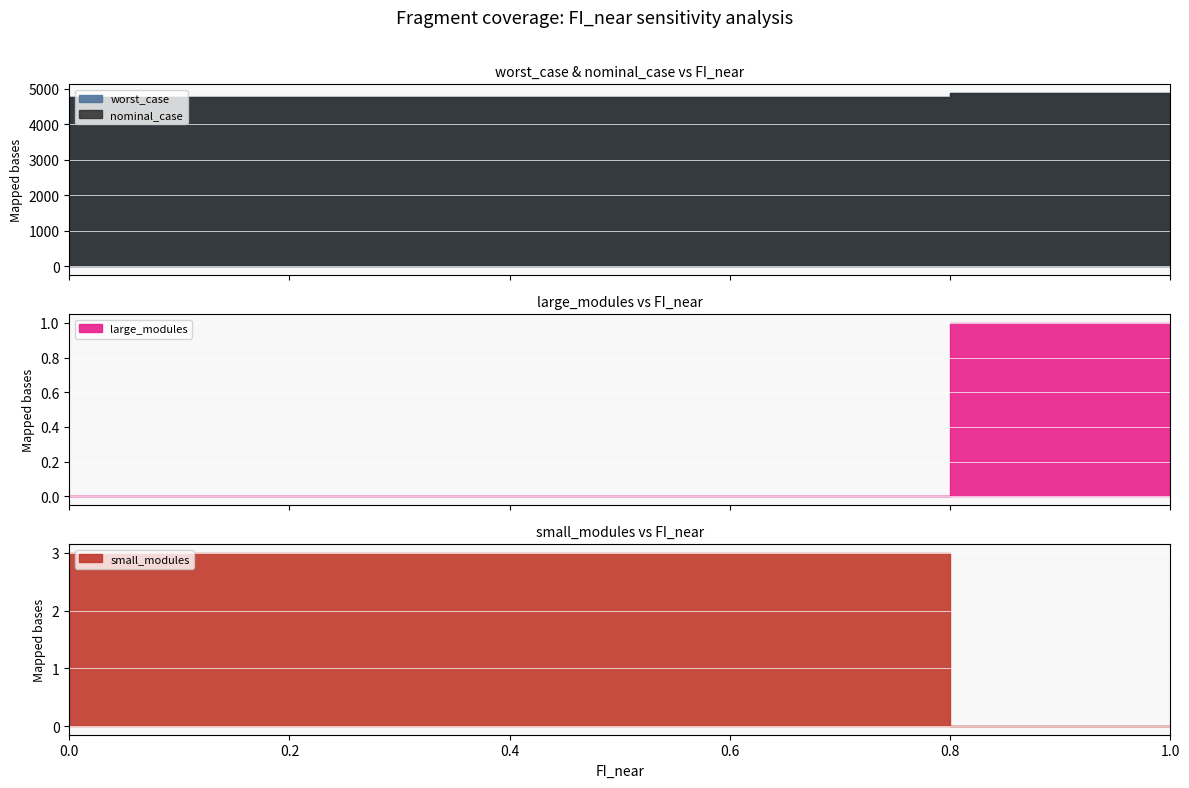

Where do large_modules and small_modules first cross each other?

0.7 and 0.8